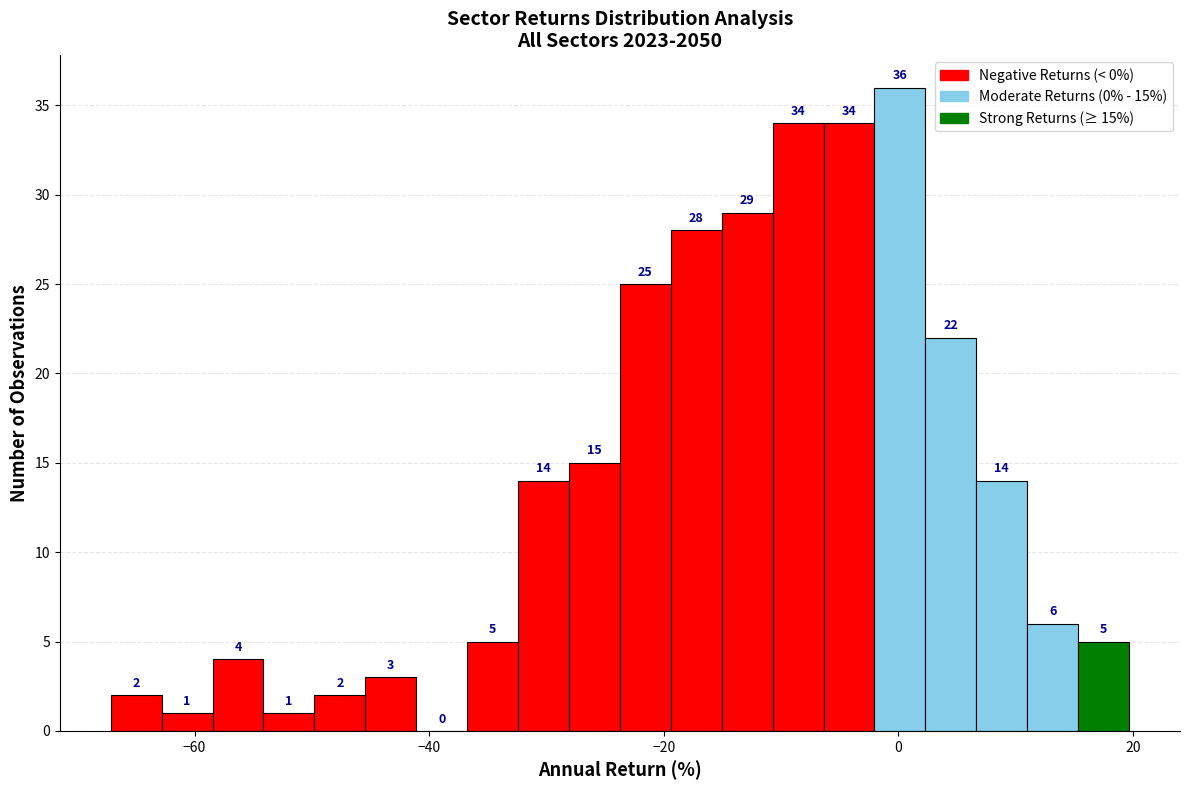

Read against the x-axis, roughly where is the centre of the tallest bar?

0